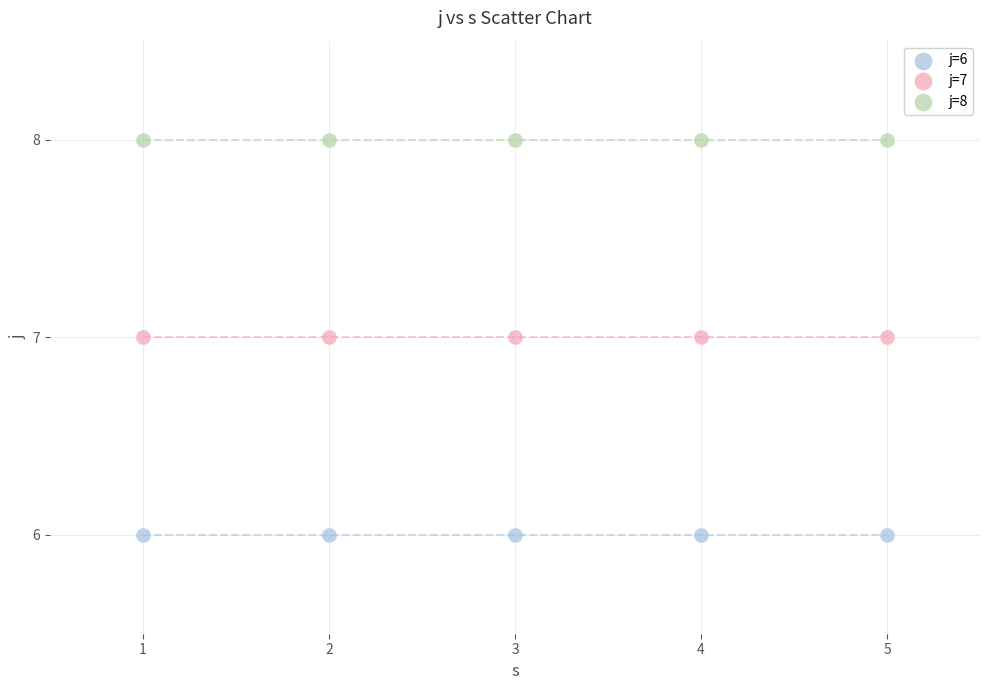

Which series contains the lowest Y value?

j=6